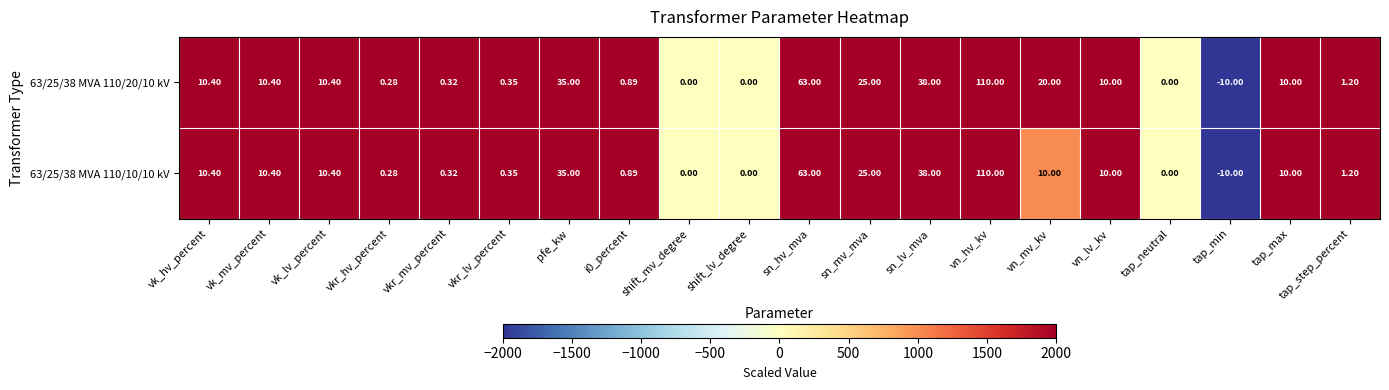

At which label does 63/25/38 MVA 110/20/10 kV reach its minimum?

tap_min